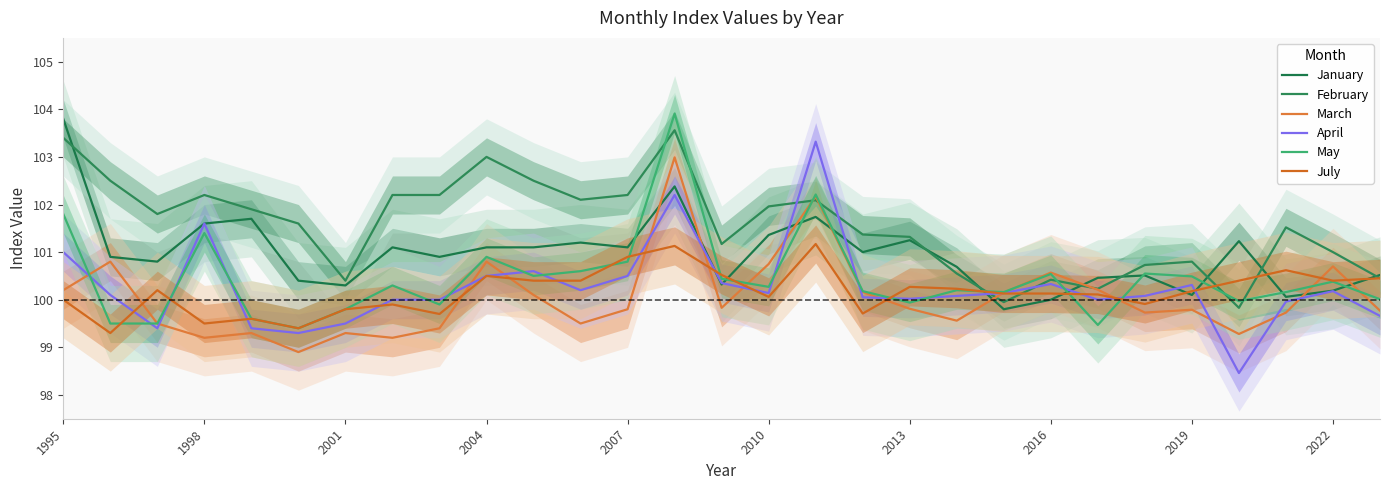

At which label is February closest to 101?

2022